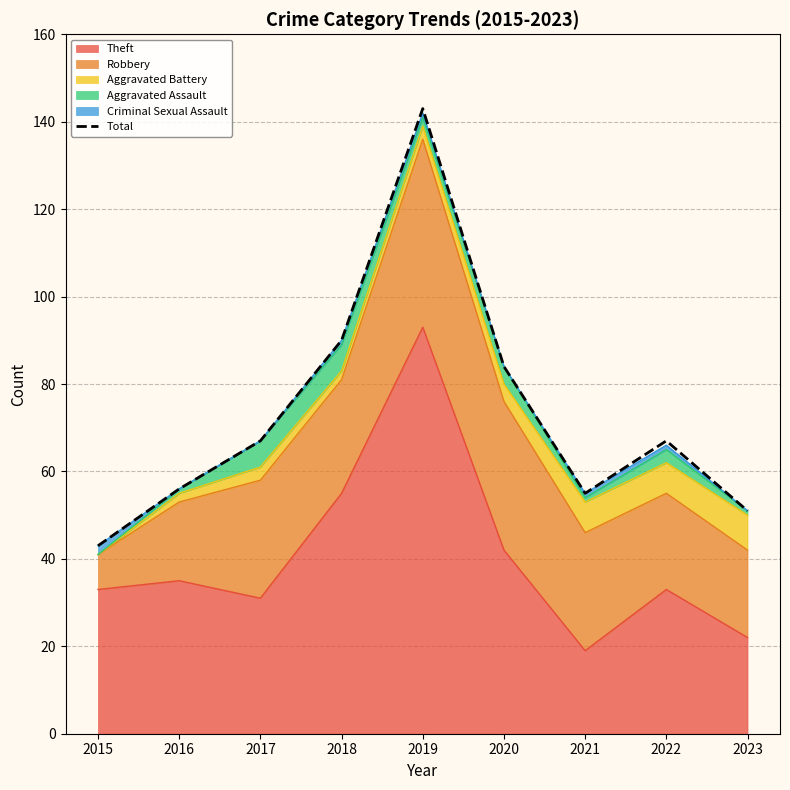

Rank the categories by value from highest to lowest.

2019, 2018, 2020, 2017, 2022, 2016, 2021, 2023, 2015